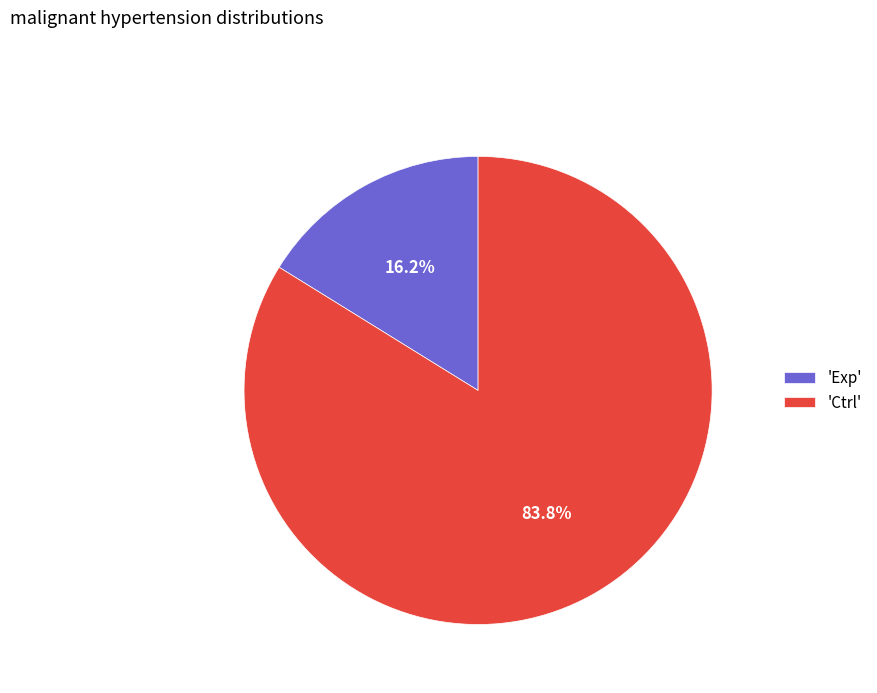

What is the majority slice?

'Ctrl'